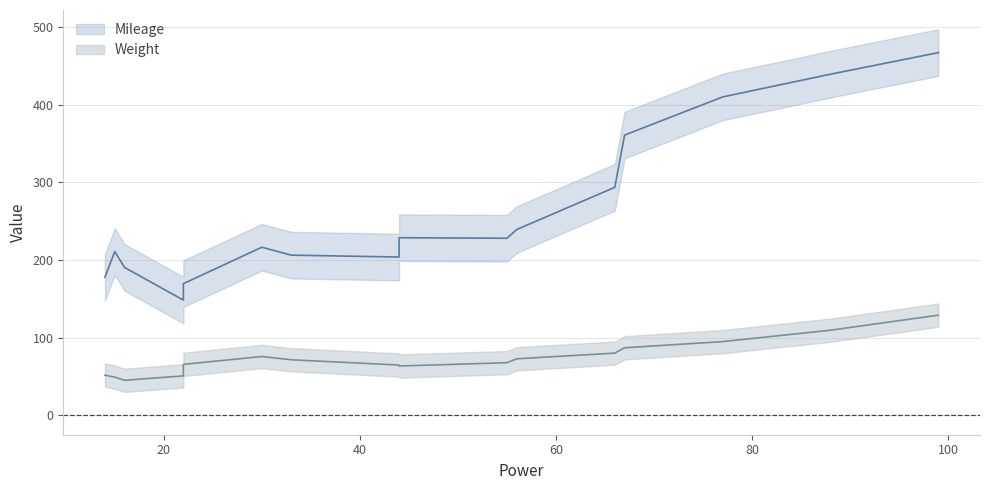

At which category is the sum across all series the highest?

99